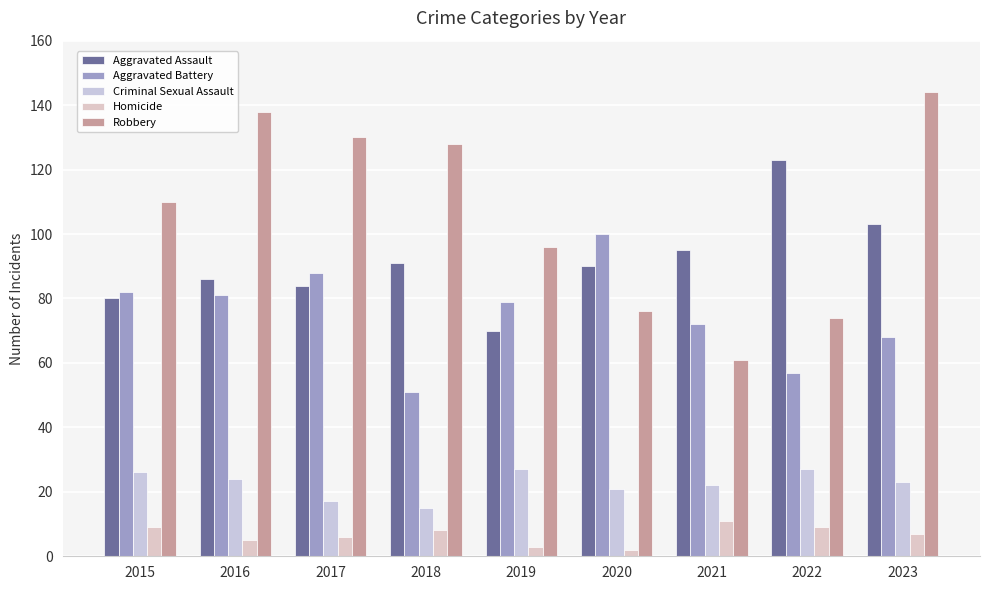

How many bars are there in each group?

5